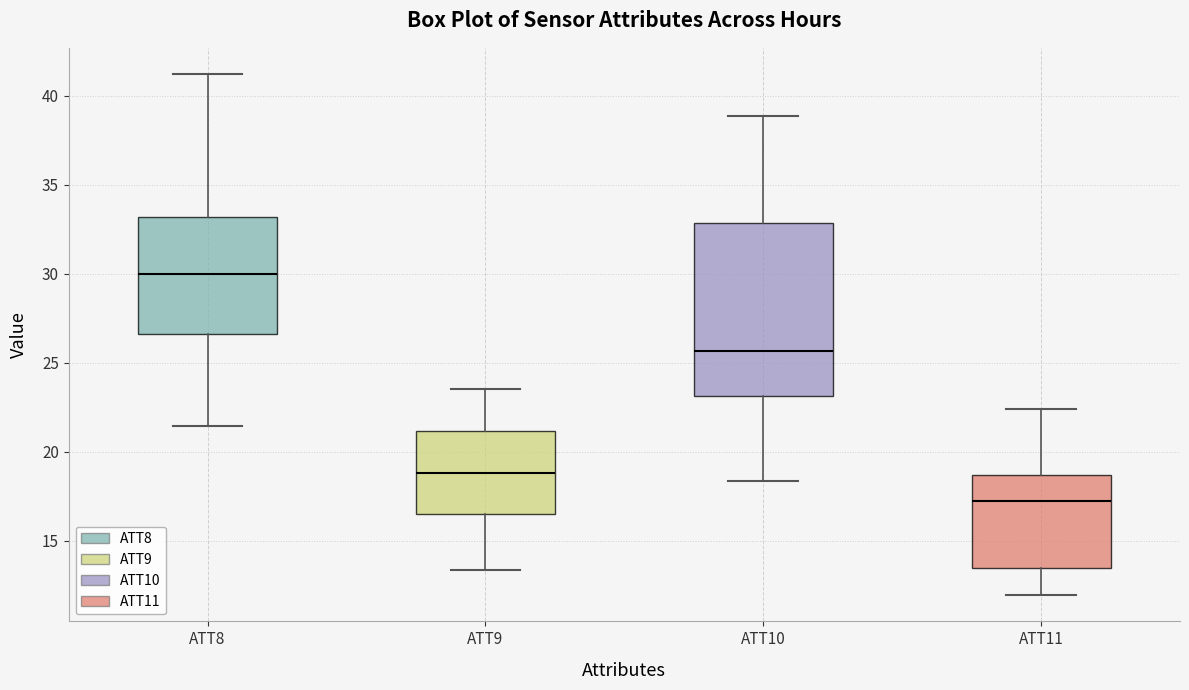

Reading left to right, transcribe this box plot: for each box, give where its median line is, the range the box spans, and where its two whiskers end, as read against the y-axis. The values are not printed on the chart, so give them approximately, as read against the axis.

ATT8: median 30.0, box 26.5 to 33.0, whiskers 21.5 to 41.0
ATT9: median 19.0, box 16.5 to 21.0, whiskers 13.5 to 23.5
ATT10: median 25.5, box 23.0 to 33.0, whiskers 18.5 to 39.0
ATT11: median 17.0, box 13.5 to 18.5, whiskers 12.0 to 22.5